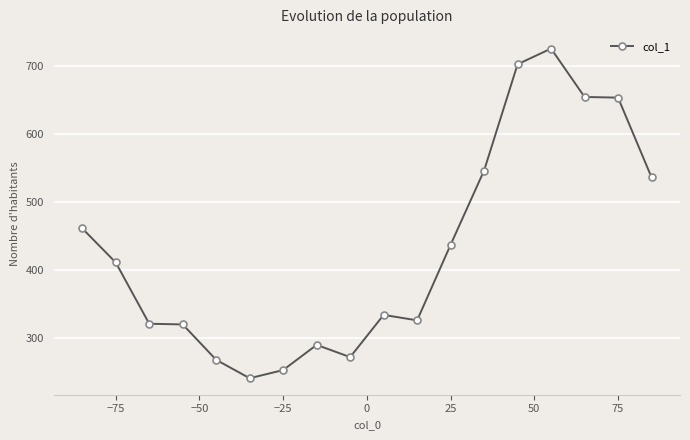

Is this an area chart (filled region under the line)?

No